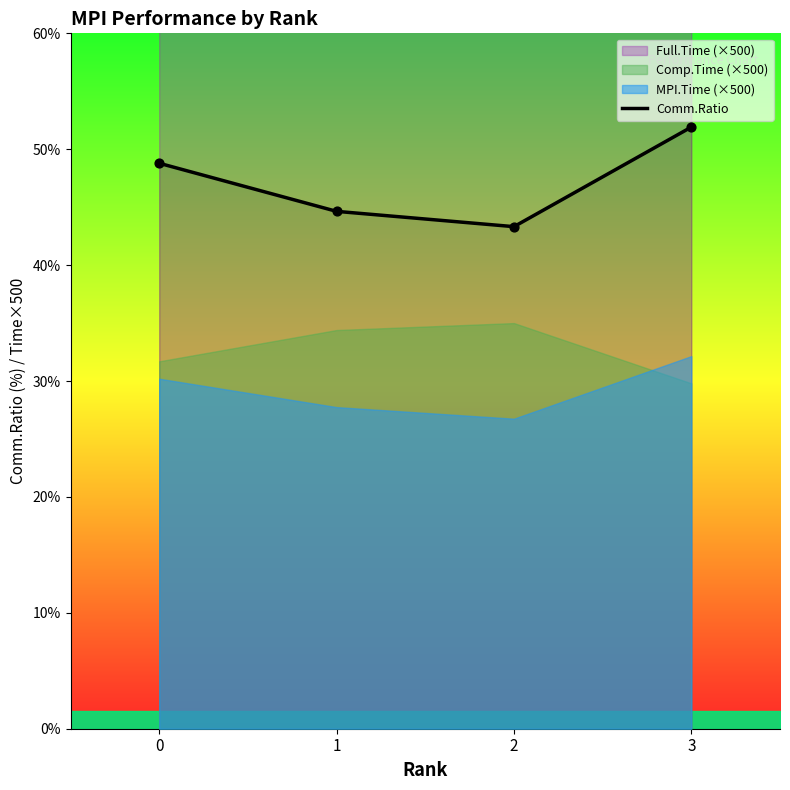

What is the ratio of the value at 3 to the value at 0?

1.1